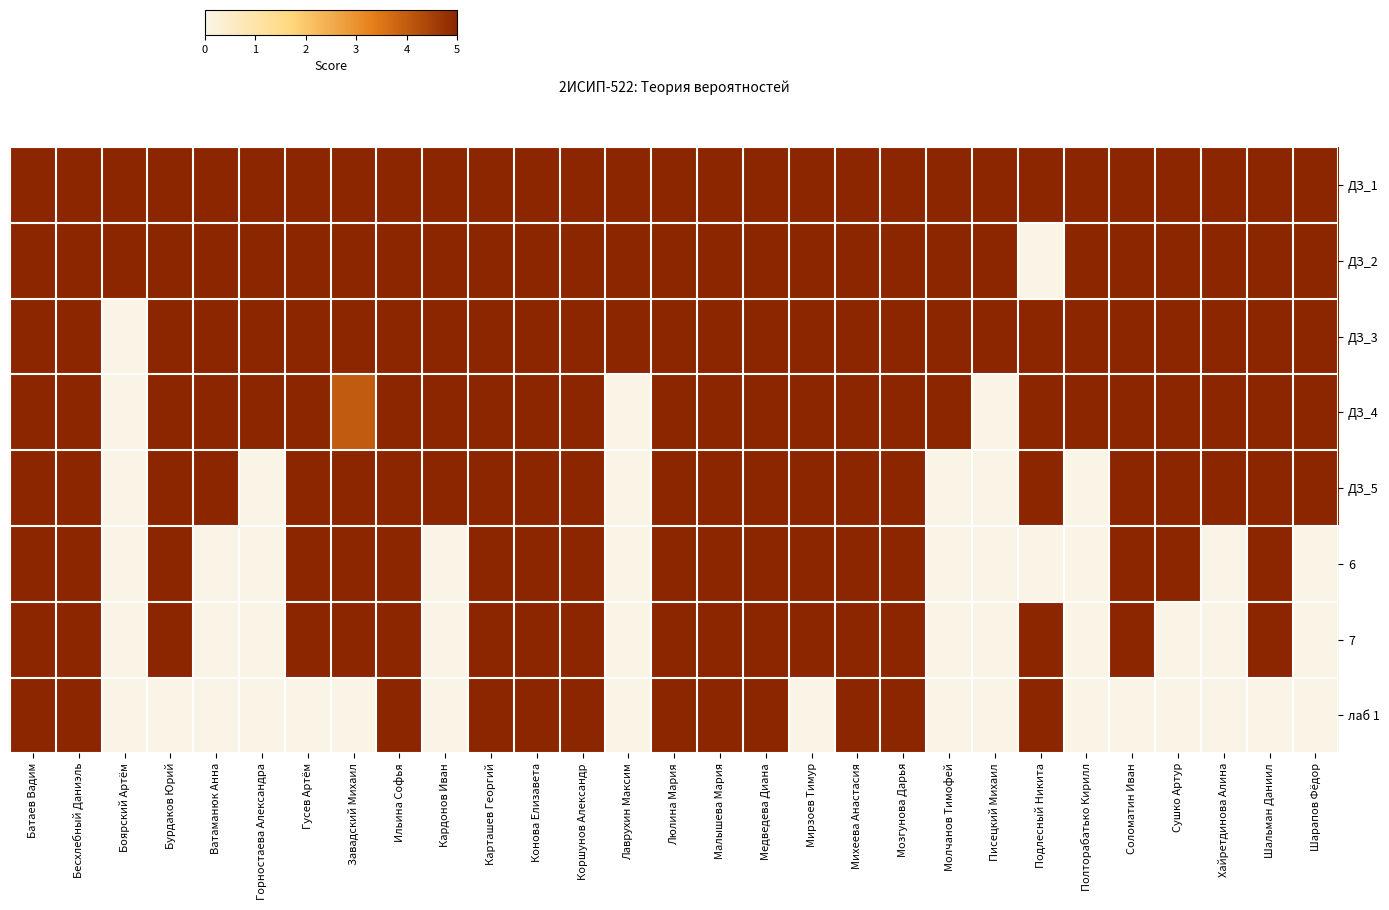

Reading left to right, extract all data points from this chart.

ДЗ_1: Батаев Вадим=5	Бесхлебный Даниэль=5	Боярский Артём=5	Бурдаков Юрий=5	Ватаманюк Анна=5	Горностаева Александра=5	Гусев Артём=5	Завадский Михаил=5	Ильина Софья=5	Кардонов Иван=5	Карташев Георгий=5	Конова Елизавета=5	Коршунов Александр=5	Лаврухин Максим=5	Люлина Мария=5	Малышева Мария=5	Медведева Диана=5	Мирзоев Тимур=5	Михеева Анастасия=5	Мозгунова Дарья=5	Молчанов Тимофей=5	Писецкий Михаил=5	Подлесный Никита=5	Полторабатько Кирилл=5	Соломатин Иван=5	Сушко Артур=5	Хайретдинова Алина=5	Шальман Даниил=5	Шарапов Фёдор=5
ДЗ_2: Батаев Вадим=5	Бесхлебный Даниэль=5	Боярский Артём=5	Бурдаков Юрий=5	Ватаманюк Анна=5	Горностаева Александра=5	Гусев Артём=5	Завадский Михаил=5	Ильина Софья=5	Кардонов Иван=5	Карташев Георгий=5	Конова Елизавета=5	Коршунов Александр=5	Лаврухин Максим=5	Люлина Мария=5	Малышева Мария=5	Медведева Диана=5	Мирзоев Тимур=5	Михеева Анастасия=5	Мозгунова Дарья=5	Молчанов Тимофей=5	Писецкий Михаил=5	Подлесный Никита=0	Полторабатько Кирилл=5	Соломатин Иван=5	Сушко Артур=5	Хайретдинова Алина=5	Шальман Даниил=5	Шарапов Фёдор=5
ДЗ_3: Батаев Вадим=5	Бесхлебный Даниэль=5	Боярский Артём=0	Бурдаков Юрий=5	Ватаманюк Анна=5	Горностаева Александра=5	Гусев Артём=5	Завадский Михаил=5	Ильина Софья=5	Кардонов Иван=5	Карташев Георгий=5	Конова Елизавета=5	Коршунов Александр=5	Лаврухин Максим=5	Люлина Мария=5	Малышева Мария=5	Медведева Диана=5	Мирзоев Тимур=5	Михеева Анастасия=5	Мозгунова Дарья=5	Молчанов Тимофей=5	Писецкий Михаил=5	Подлесный Никита=5	Полторабатько Кирилл=5	Соломатин Иван=5	Сушко Артур=5	Хайретдинова Алина=5	Шальман Даниил=5	Шарапов Фёдор=5
ДЗ_4: Батаев Вадим=5	Бесхлебный Даниэль=5	Боярский Артём=0	Бурдаков Юрий=5	Ватаманюк Анна=5	Горностаева Александра=5	Гусев Артём=5	Завадский Михаил=4	Ильина Софья=5	Кардонов Иван=5	Карташев Георгий=5	Конова Елизавета=5	Коршунов Александр=5	Лаврухин Максим=0	Люлина Мария=5	Малышева Мария=5	Медведева Диана=5	Мирзоев Тимур=5	Михеева Анастасия=5	Мозгунова Дарья=5	Молчанов Тимофей=5	Писецкий Михаил=0	Подлесный Никита=5	Полторабатько Кирилл=5	Соломатин Иван=5	Сушко Артур=5	Хайретдинова Алина=5	Шальман Даниил=5	Шарапов Фёдор=5
ДЗ_5: Батаев Вадим=5	Бесхлебный Даниэль=5	Боярский Артём=0	Бурдаков Юрий=5	Ватаманюк Анна=5	Горностаева Александра=0	Гусев Артём=5	Завадский Михаил=5	Ильина Софья=5	Кардонов Иван=5	Карташев Георгий=5	Конова Елизавета=5	Коршунов Александр=5	Лаврухин Максим=0	Люлина Мария=5	Малышева Мария=5	Медведева Диана=5	Мирзоев Тимур=5	Михеева Анастасия=5	Мозгунова Дарья=5	Молчанов Тимофей=0	Писецкий Михаил=0	Подлесный Никита=5	Полторабатько Кирилл=0	Соломатин Иван=5	Сушко Артур=5	Хайретдинова Алина=5	Шальман Даниил=5	Шарапов Фёдор=5
6: Батаев Вадим=5	Бесхлебный Даниэль=5	Боярский Артём=0	Бурдаков Юрий=5	Ватаманюк Анна=0	Горностаева Александра=0	Гусев Артём=5	Завадский Михаил=5	Ильина Софья=5	Кардонов Иван=0	Карташев Георгий=5	Конова Елизавета=5	Коршунов Александр=5	Лаврухин Максим=0	Люлина Мария=5	Малышева Мария=5	Медведева Диана=5	Мирзоев Тимур=5	Михеева Анастасия=5	Мозгунова Дарья=5	Молчанов Тимофей=0	Писецкий Михаил=0	Подлесный Никита=0	Полторабатько Кирилл=0	Соломатин Иван=5	Сушко Артур=5	Хайретдинова Алина=0	Шальман Даниил=5	Шарапов Фёдор=0
7: Батаев Вадим=5	Бесхлебный Даниэль=5	Боярский Артём=0	Бурдаков Юрий=5	Ватаманюк Анна=0	Горностаева Александра=0	Гусев Артём=5	Завадский Михаил=5	Ильина Софья=5	Кардонов Иван=0	Карташев Георгий=5	Конова Елизавета=5	Коршунов Александр=5	Лаврухин Максим=0	Люлина Мария=5	Малышева Мария=5	Медведева Диана=5	Мирзоев Тимур=5	Михеева Анастасия=5	Мозгунова Дарья=5	Молчанов Тимофей=0	Писецкий Михаил=0	Подлесный Никита=5	Полторабатько Кирилл=0	Соломатин Иван=5	Сушко Артур=0	Хайретдинова Алина=0	Шальман Даниил=5	Шарапов Фёдор=0
лаб 1: Батаев Вадим=5	Бесхлебный Даниэль=5	Боярский Артём=0	Бурдаков Юрий=0	Ватаманюк Анна=0	Горностаева Александра=0	Гусев Артём=0	Завадский Михаил=0	Ильина Софья=5	Кардонов Иван=0	Карташев Георгий=5	Конова Елизавета=5	Коршунов Александр=5	Лаврухин Максим=0	Люлина Мария=5	Малышева Мария=5	Медведева Диана=5	Мирзоев Тимур=0	Михеева Анастасия=5	Мозгунова Дарья=5	Молчанов Тимофей=0	Писецкий Михаил=0	Подлесный Никита=5	Полторабатько Кирилл=0	Соломатин Иван=0	Сушко Артур=0	Хайретдинова Алина=0	Шальман Даниил=0	Шарапов Фёдор=0